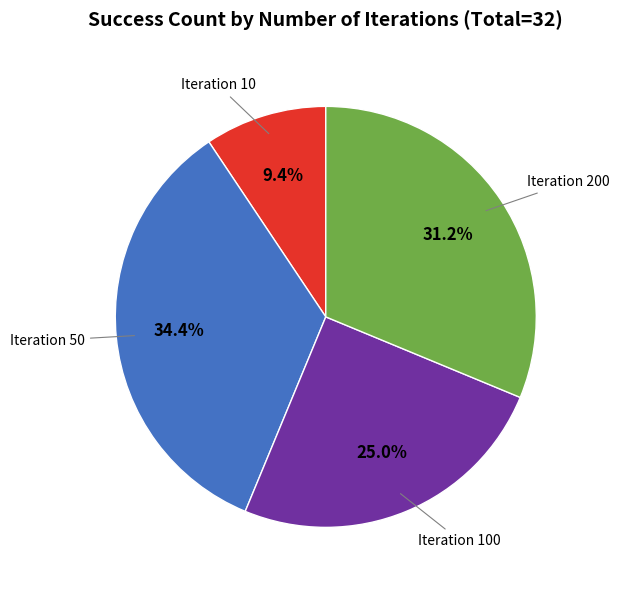

Which category has the smallest portion of the pie?

Iteration 10